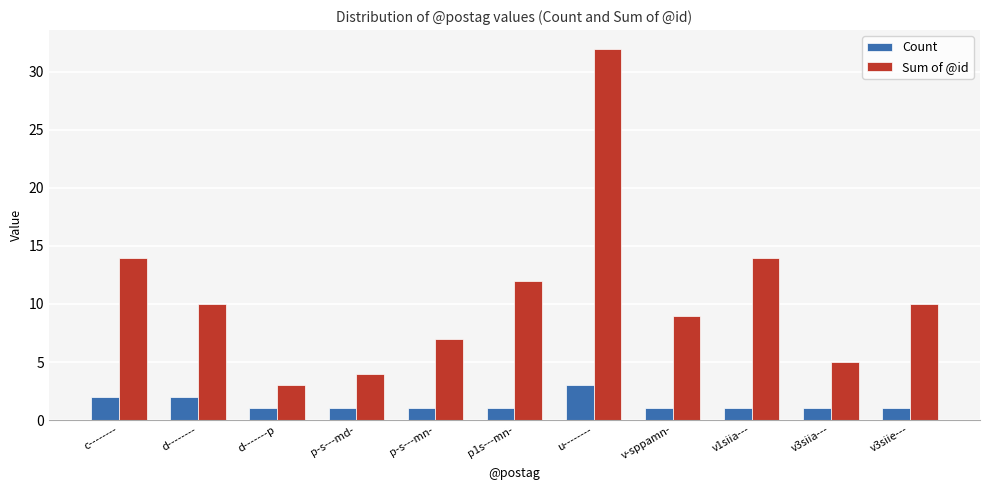

At how many categories does at least one series exceed 27?

1